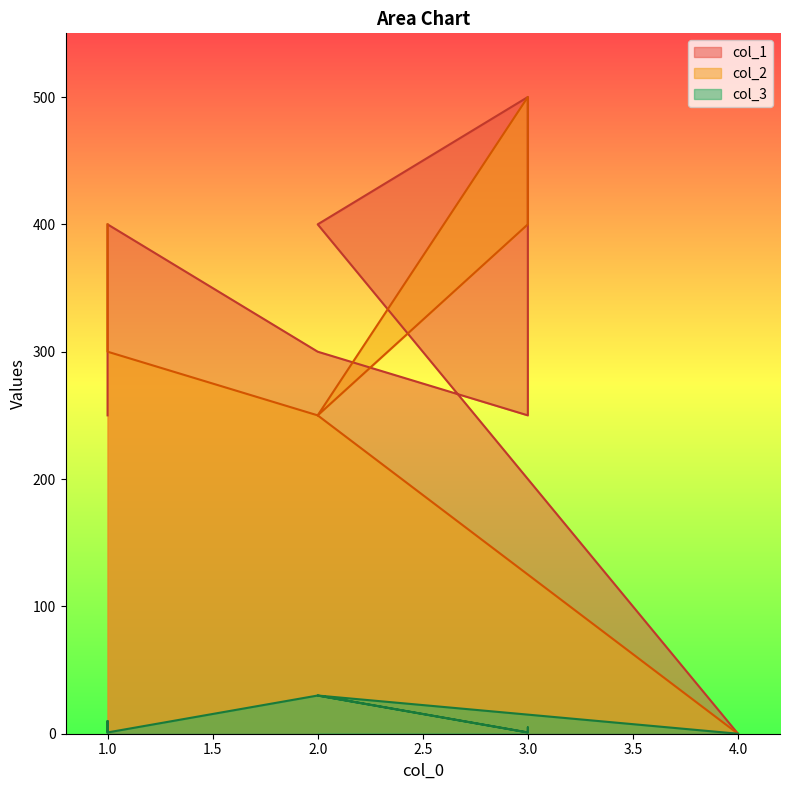

How many lines are shown in the chart?

3